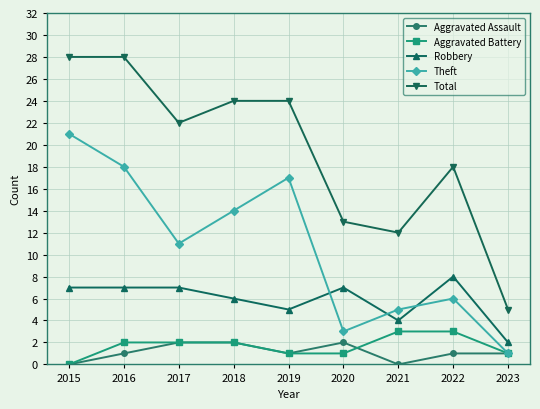

True or false: Aggravated Battery and Robbery cross at least once.

False